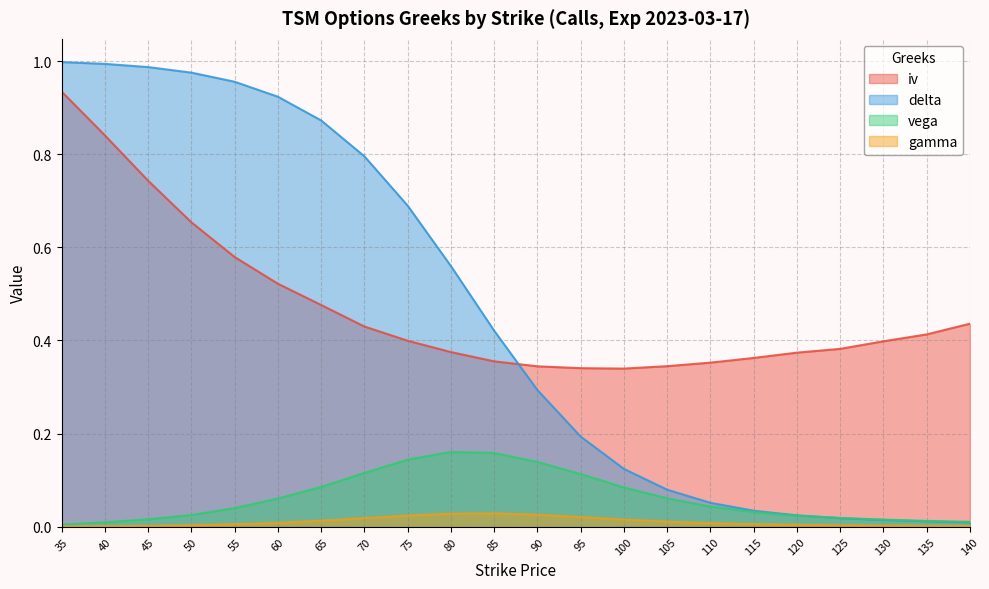

True or false: vega has more than 1 points higher than both neighbors.

False